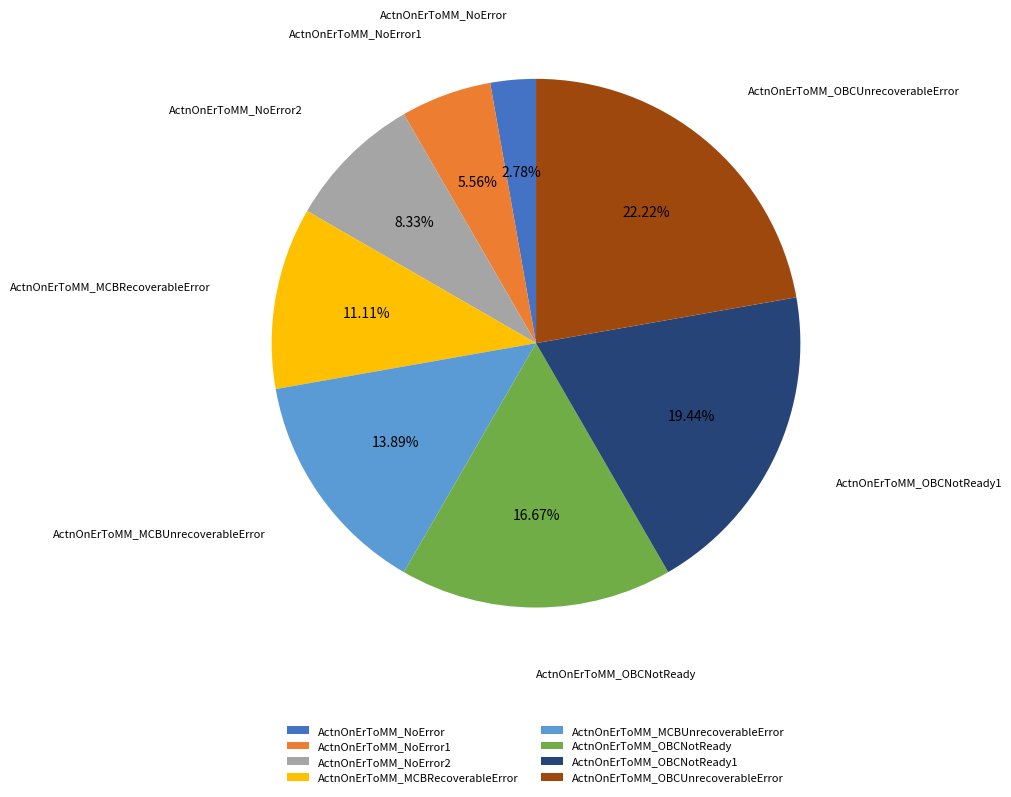

Combined, what portion of the pie is ActnOnErToMM_NoError and ActnOnErToMM_NoError1?

8.3%